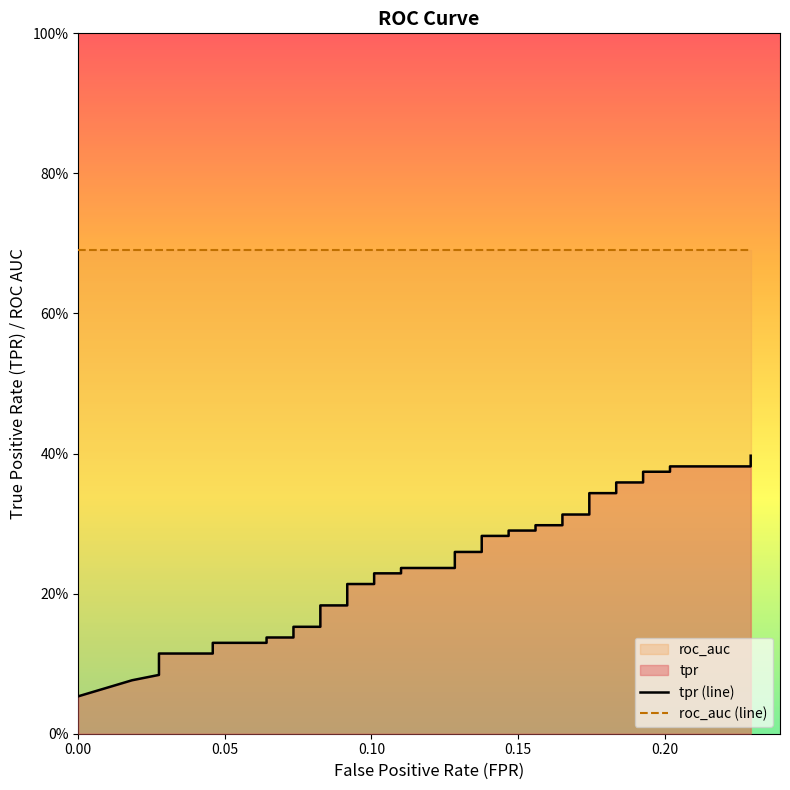

The tpr (line) series shows 0.2 at 8. True or false?

False